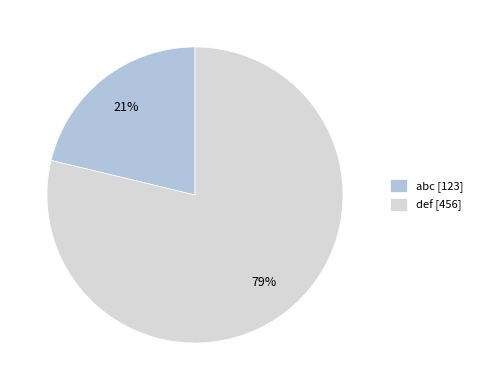

What percentage is the def slice, to the nearest percent?

79%